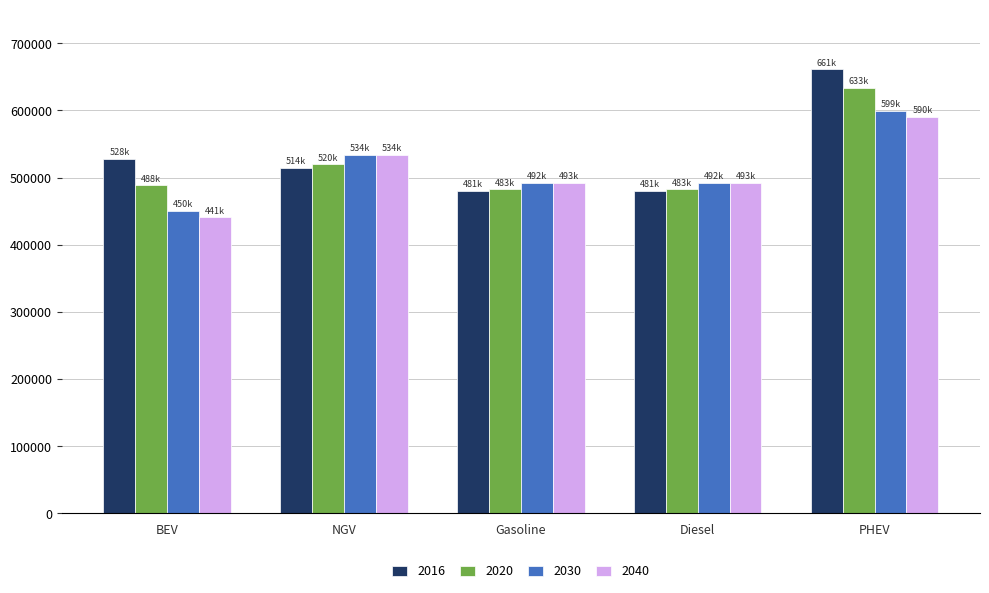

Reading left to right, extract all data points from this chart.

2016: 528338.1	514051.9	480637.4	480637.4	661029.5
2020: 488226.1	519525.1	482649.7	482649.7	633239.5
2030: 450317.2	533518.2	492035.6	492035.6	599451.5
2040: 440898.7	534350.2	492547.1	492547.1	590347.5